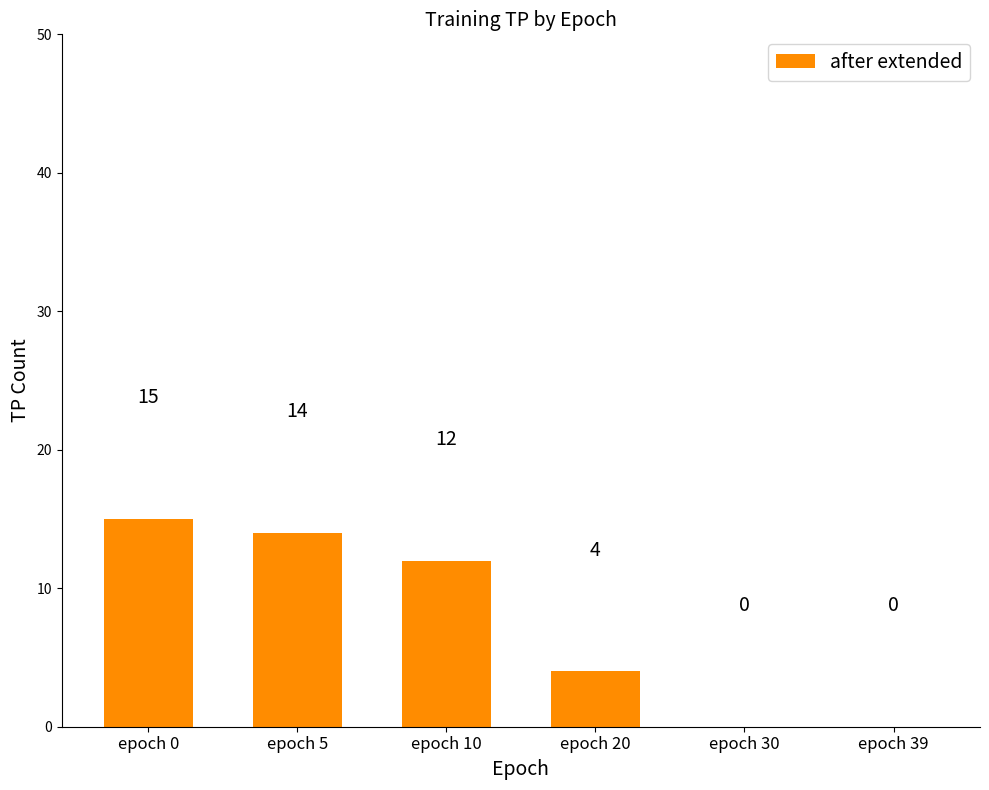

Reading left to right, list all the values displayed in this chart.

15	14	12	4	0	0